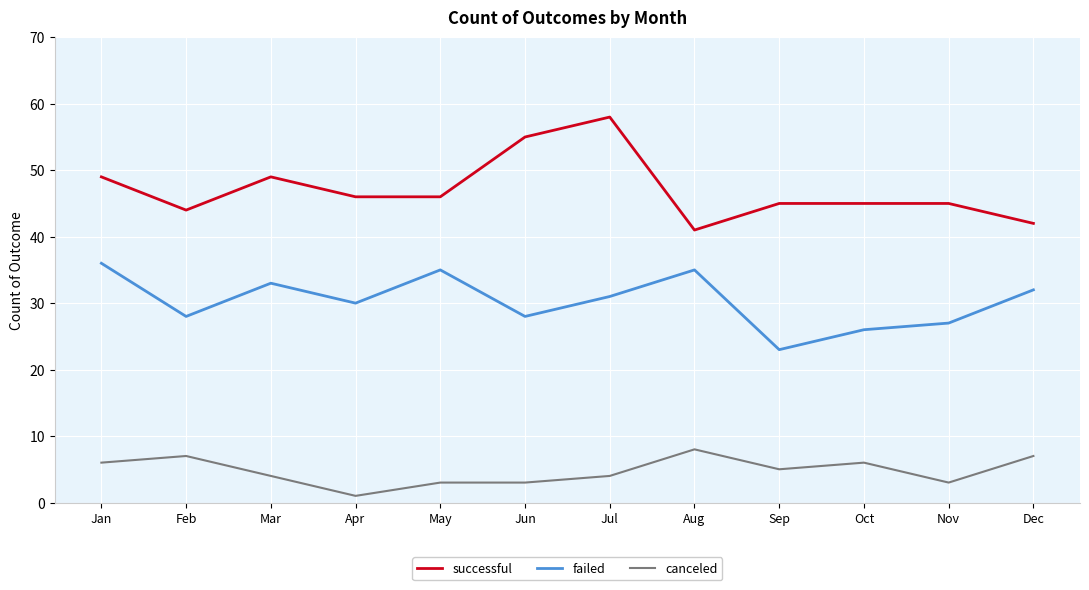

At Jul, list the series in order from largest to smallest.

successful, failed, canceled